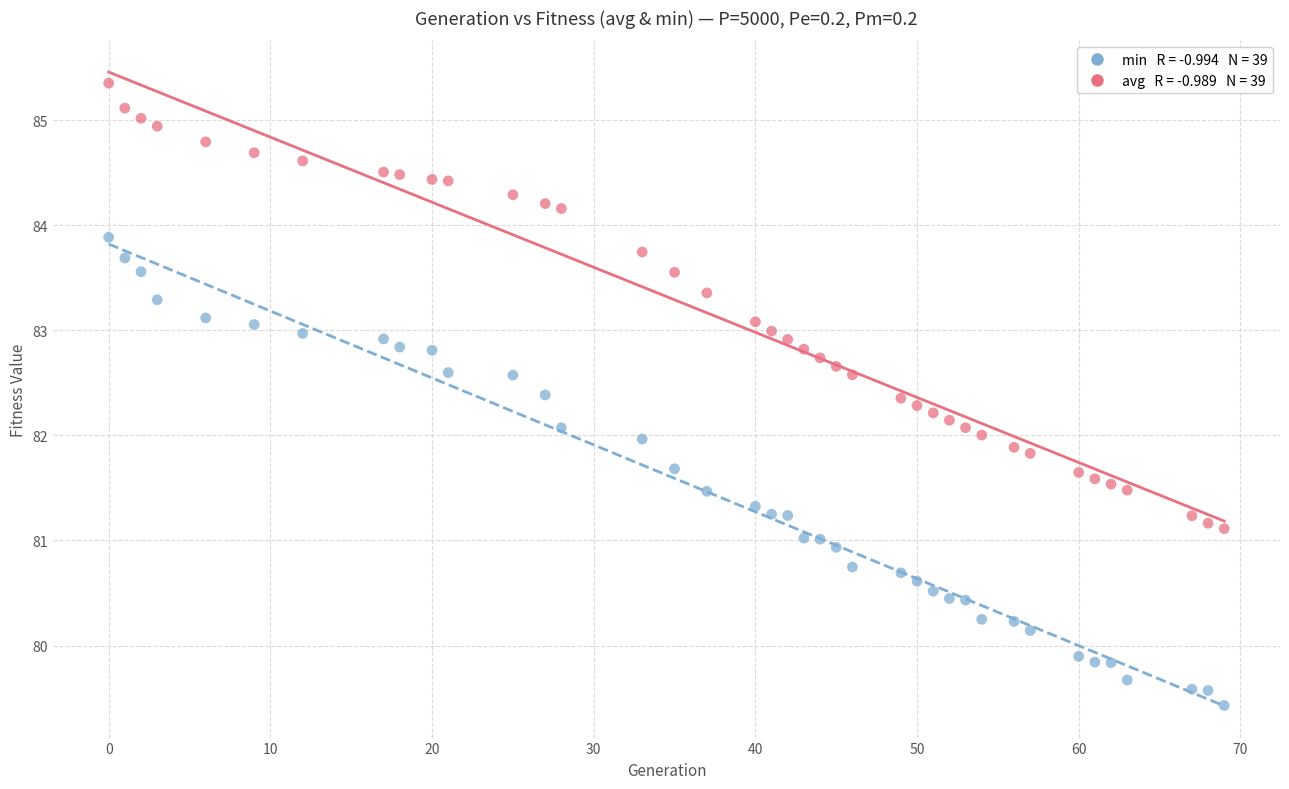

Across all data points, what is the range of X values (max minus min)?

69.0